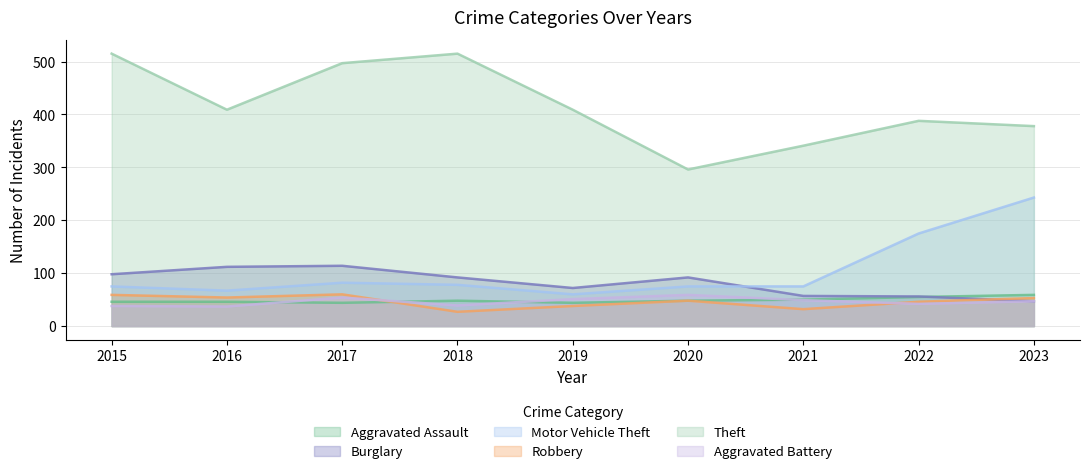

What is the average value of the Motor Vehicle Theft series?

103